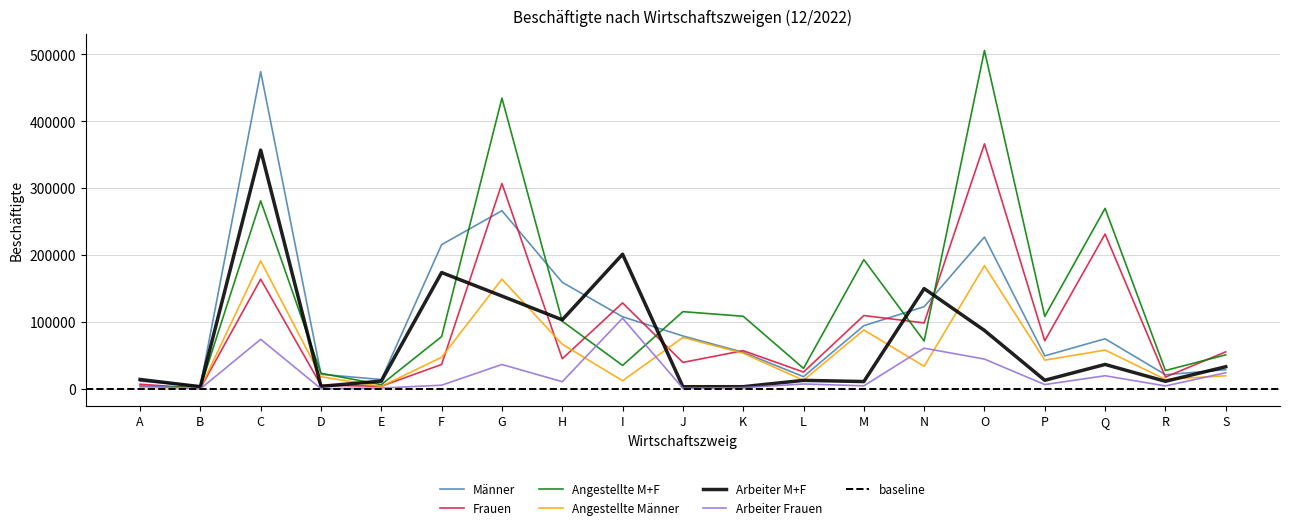

What is the difference between the maximum and minimum values in the Männer series?

469712